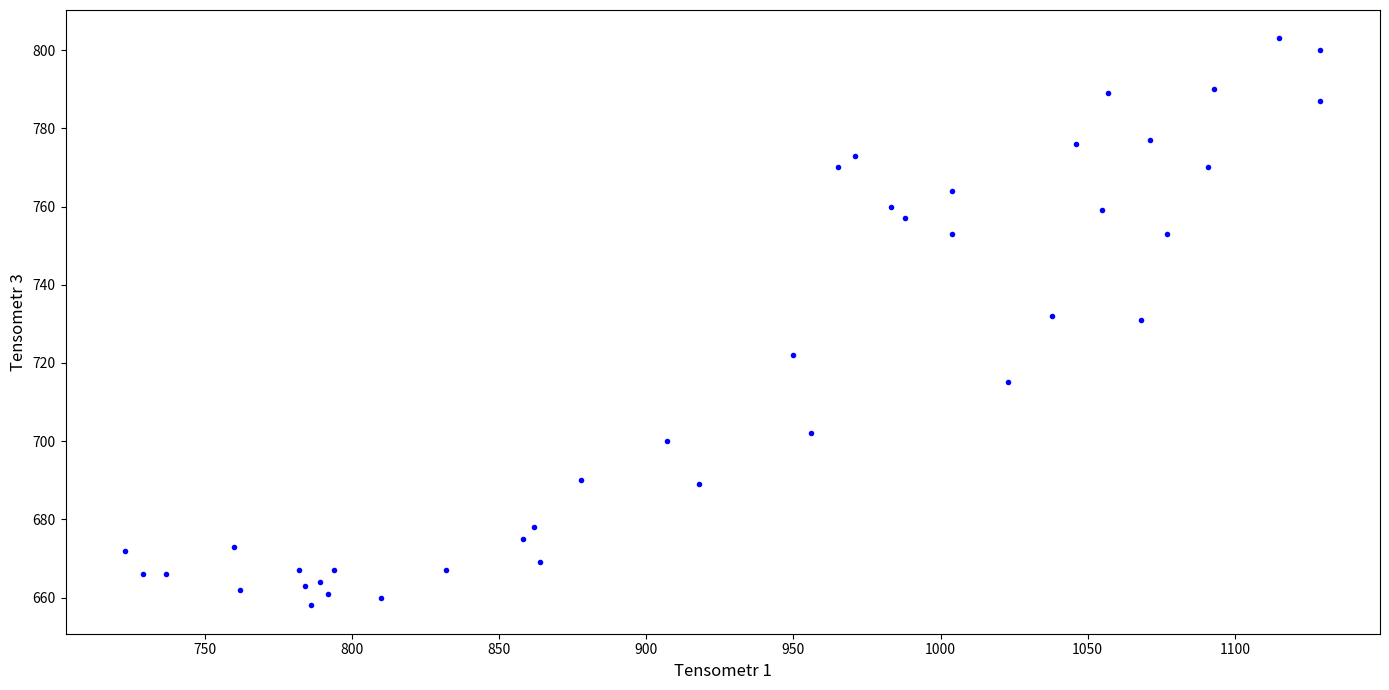

What is the range of X values (max minus min)?

406